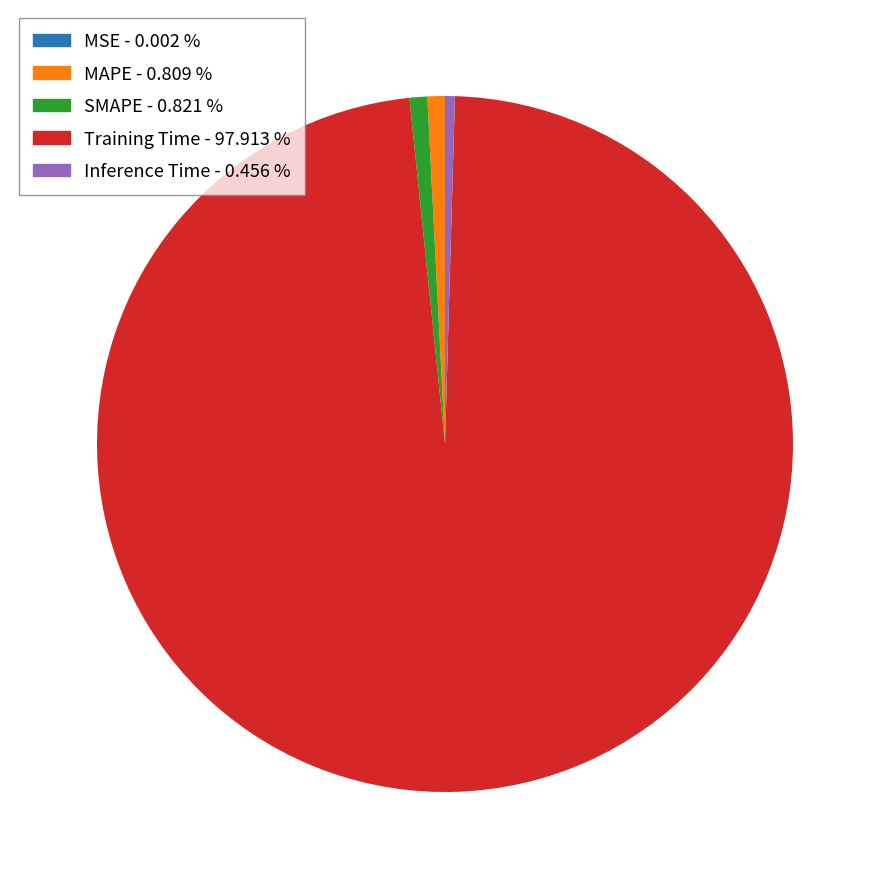

Which has a higher value, Training Time - 97.913 % or SMAPE - 0.821 %?

Training Time - 97.913 %